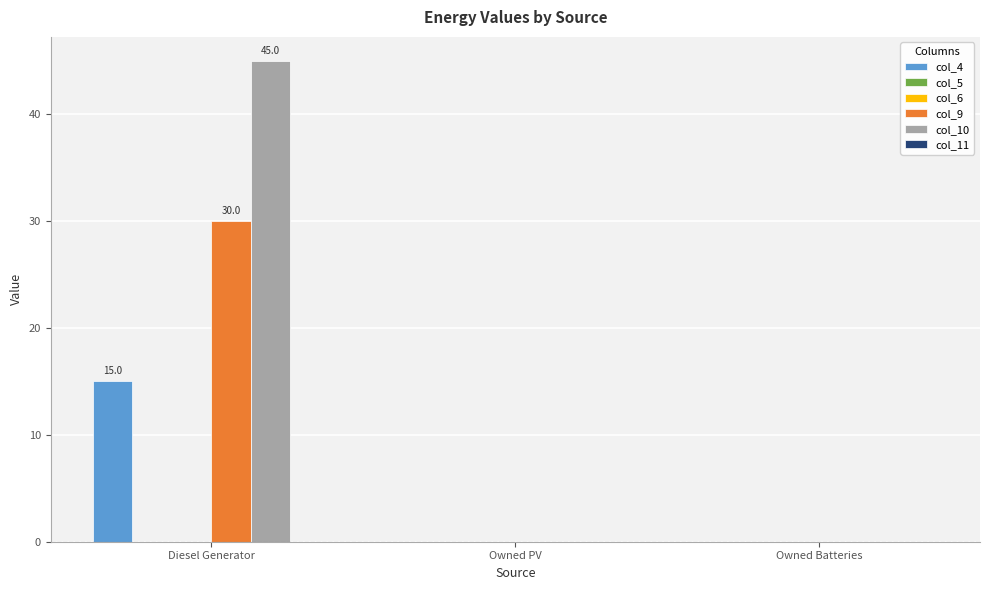

Is the value of col_5 at Owned Batteries greater than the value of col_9 at Owned Batteries?

No